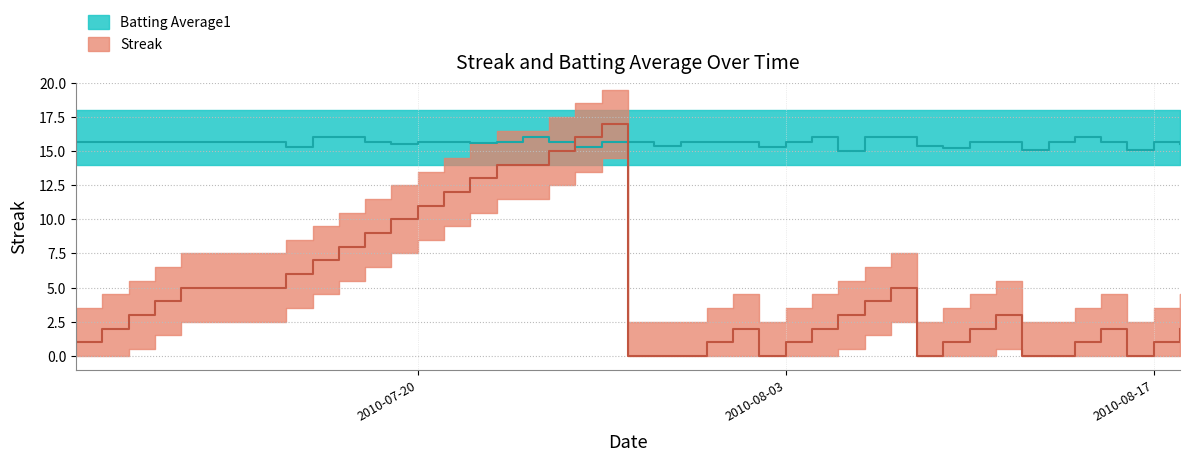

Reading left to right, list all the values displayed in this chart.

Streak: 1.0	2.0	3.0	4.0	5.0	6.0	7.0	8.0	9.0	10.0	11.0	12.0	13.0	14.0	14.0	15.0	16.0	17.0	0.0	0.0	0.0	1.0	2.0	0.0	1.0	2.0	3.0	4.0	5.0	0.0	1.0	2.0	3.0	0.0	0.0	1.0	2.0	0.0	1.0	2.0
Batting Average1: 15.7	15.7	15.7	15.7	15.7	15.3	16.0	16.0	15.7	15.5	15.7	15.7	15.6	15.7	16.0	15.7	15.3	15.7	15.7	15.3	15.7	15.7	15.7	15.3	15.7	16.0	15.0	16.0	16.0	15.3	15.2	15.7	15.7	15.0	15.7	16.0	15.7	15.1	15.7	15.6